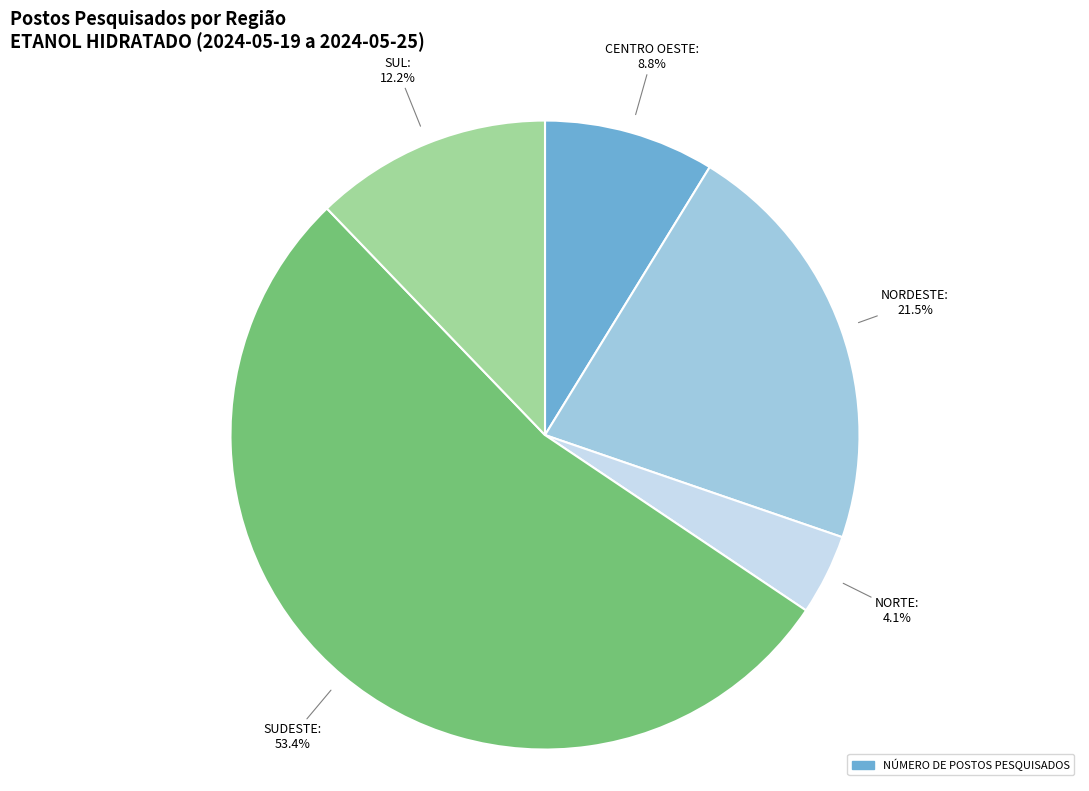

Is there a majority slice in this chart?

Yes